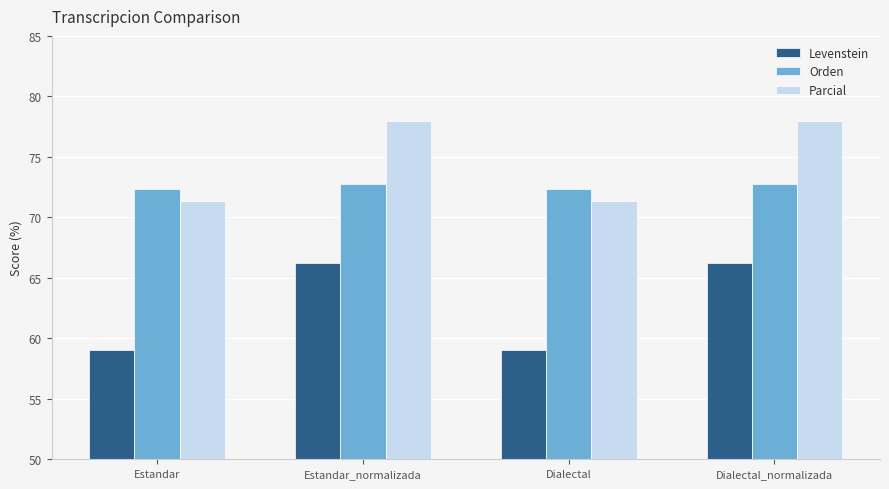

Reading left to right, list all the values displayed in this chart.

Levenstein: 59.0	66.2	59.0	66.2
Orden: 72.3	72.7	72.3	72.7
Parcial: 71.3	78.0	71.3	78.0